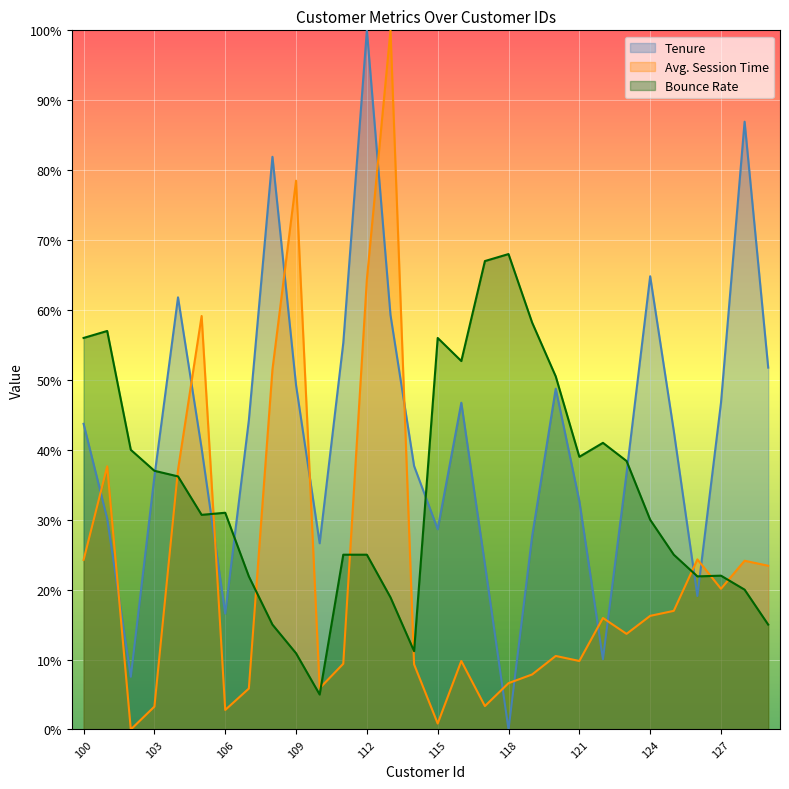

Between which two adjacent categories do Tenure and Bounce Rate first intersect?

103 and 104